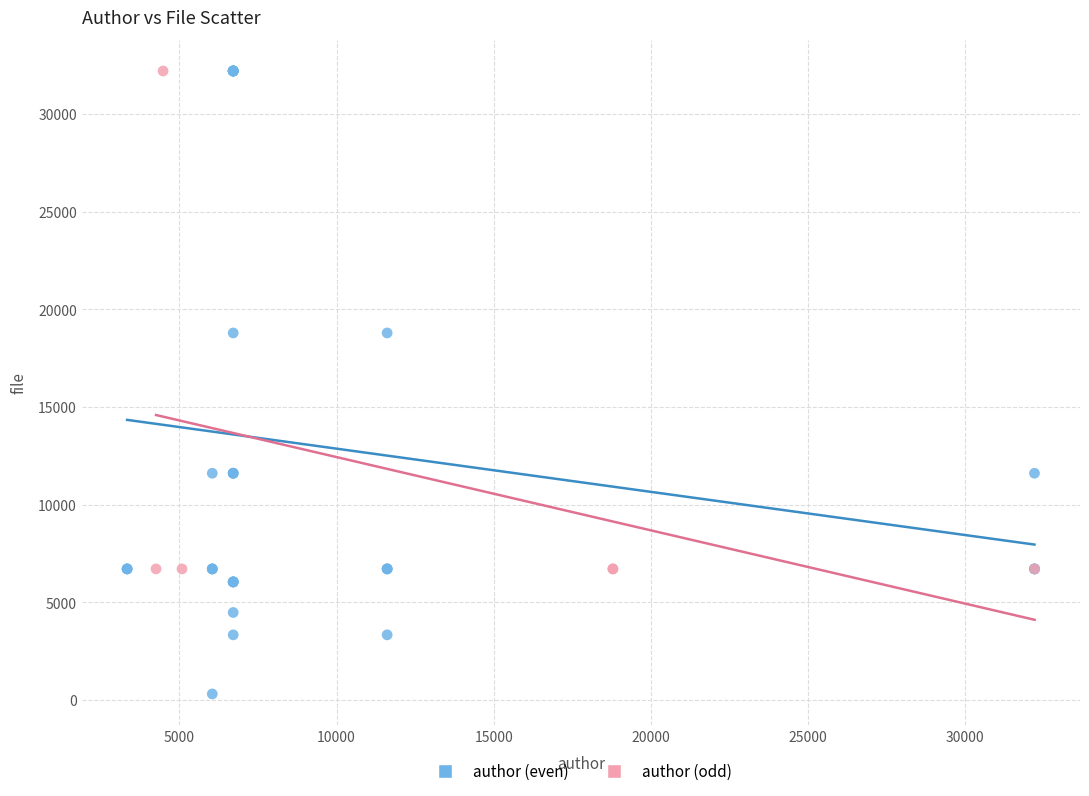

Which series contains the lowest Y value?

author (even)